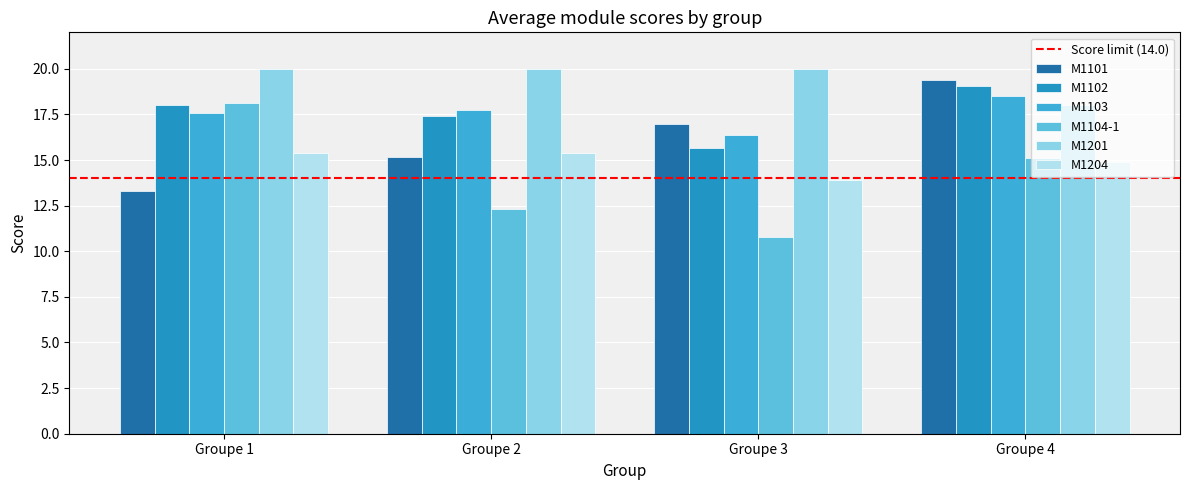

Which category has the lowest value in the M1201 series?

Groupe 4